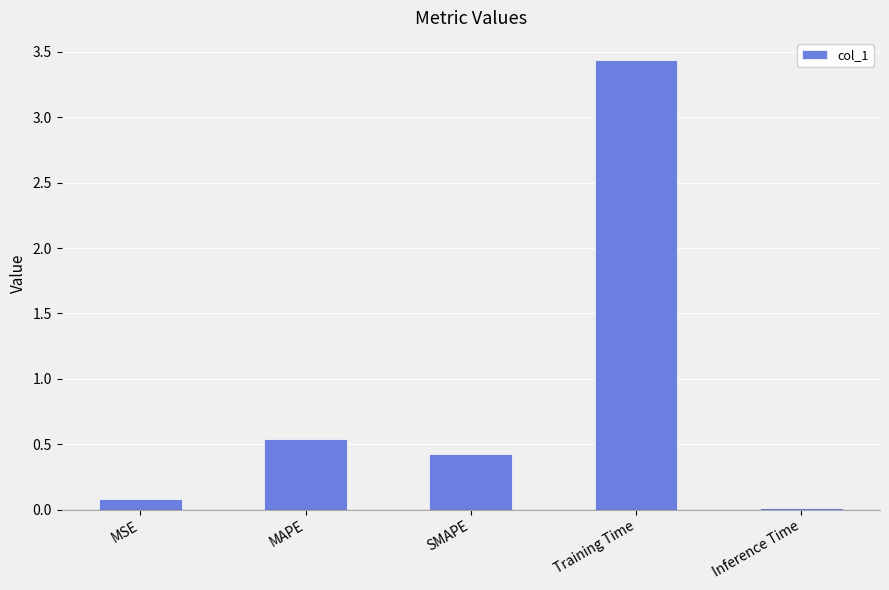

At which category does the chart reach its minimum across all series?

Inference Time